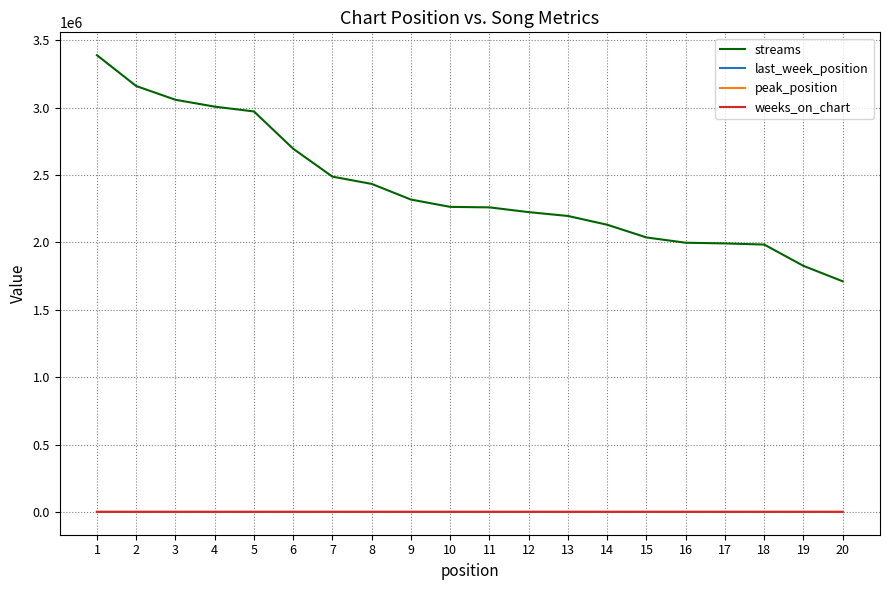

Which series has the widest spread of values?

streams